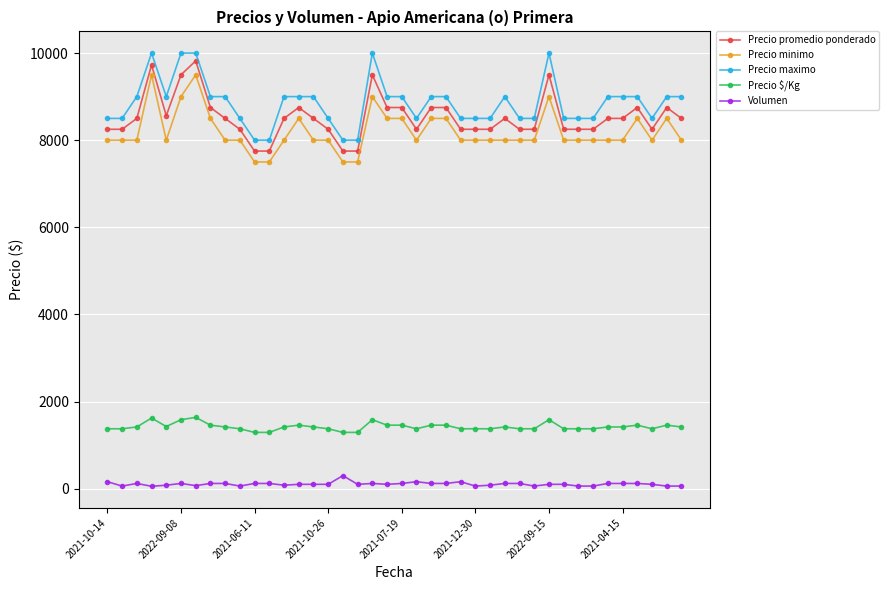

Count the Precio maximo values in the range 8500 to 9000.

31